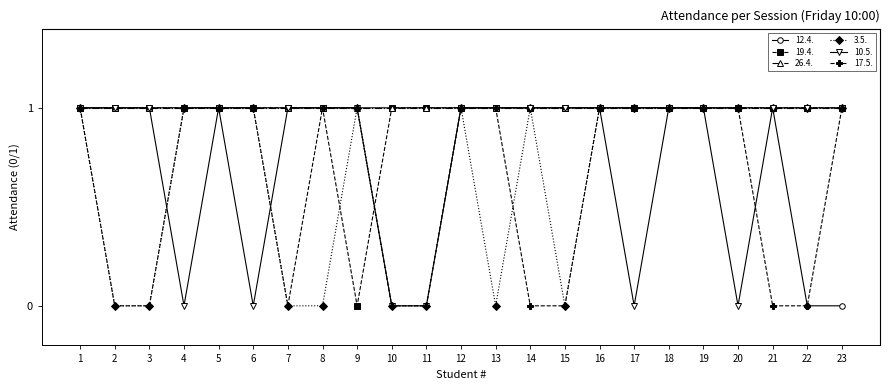

What is the value of the 17.5. point at the 4th from the left?

1